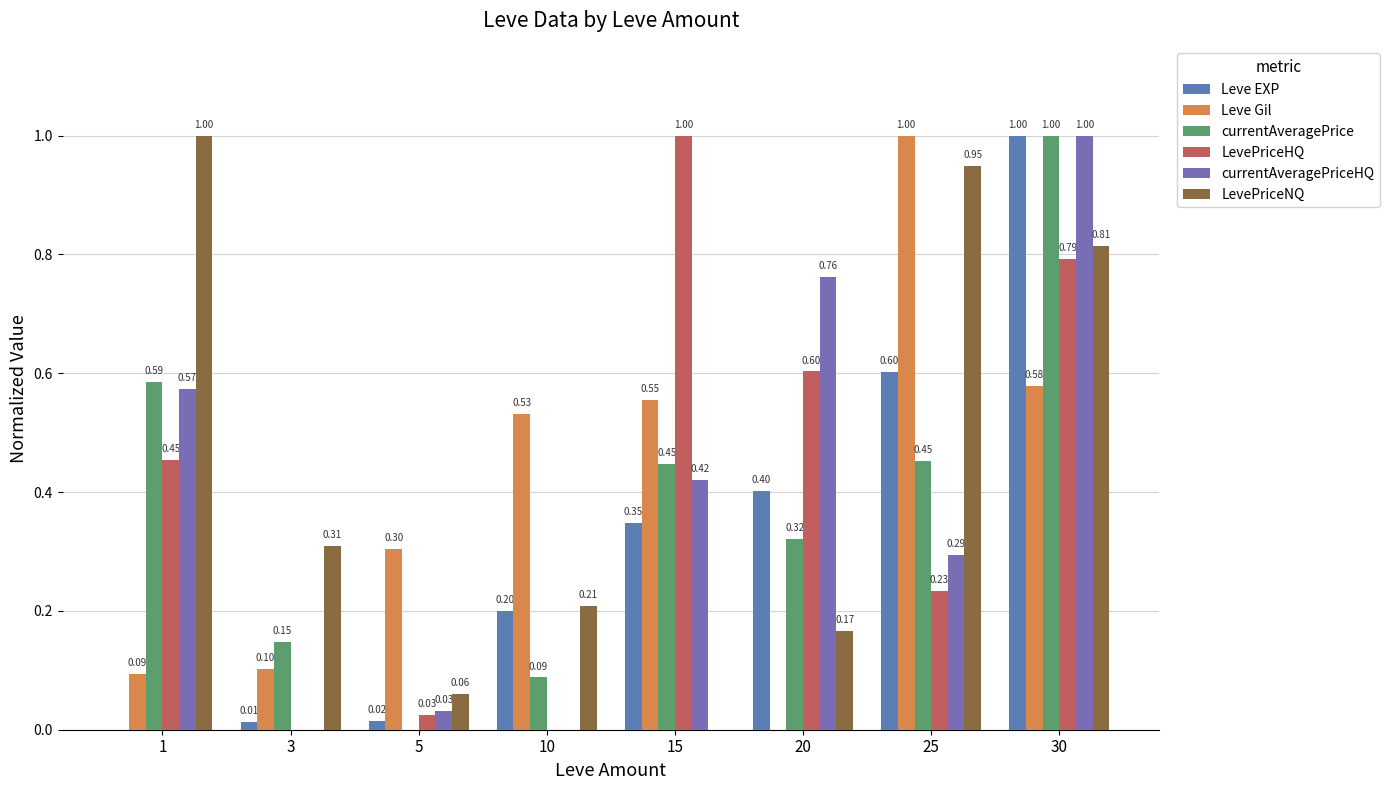

What is the maximum value shown in the chart?

1.0